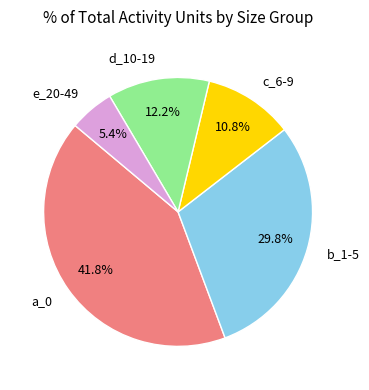

Is there a majority slice in this chart?

No